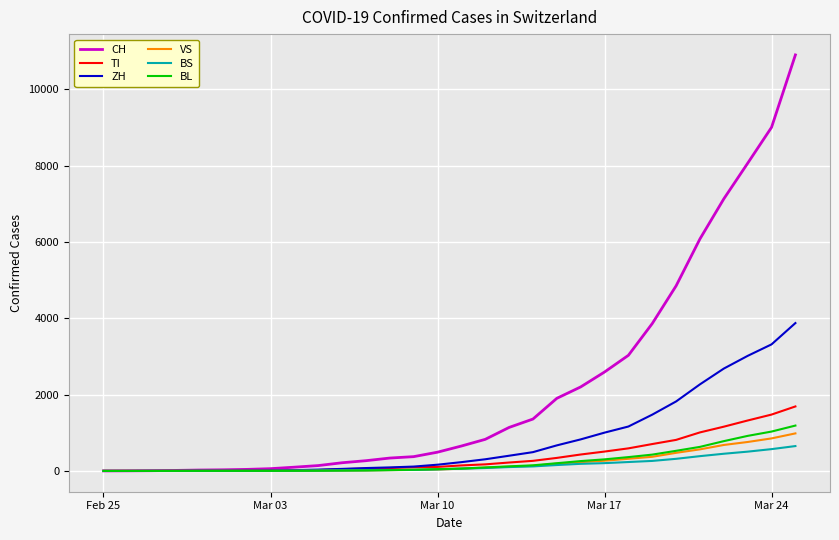

What is the maximum value shown in the chart?

10897